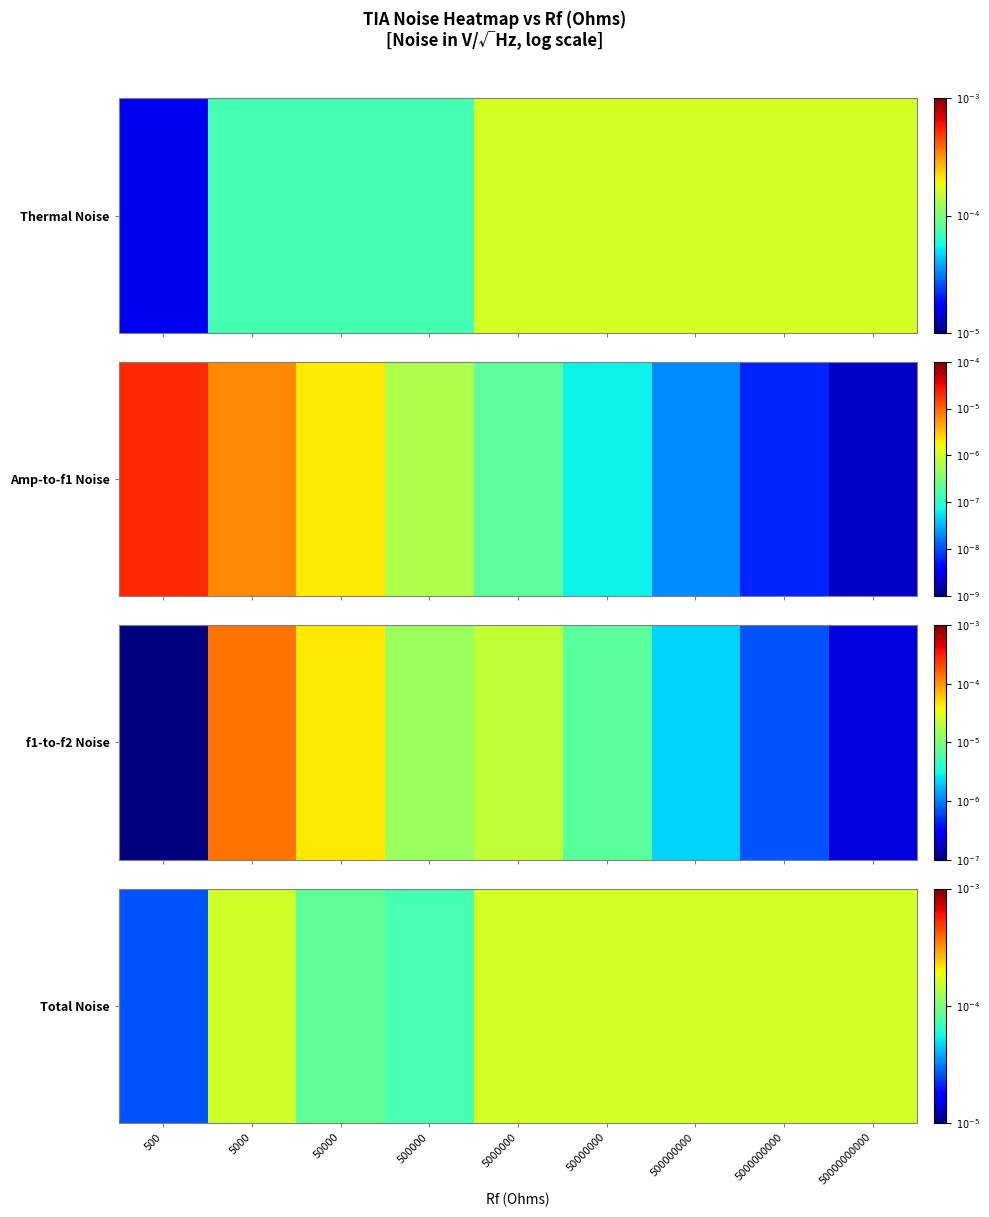

What is the change in value from 500000 to 50000000000?

+0.3